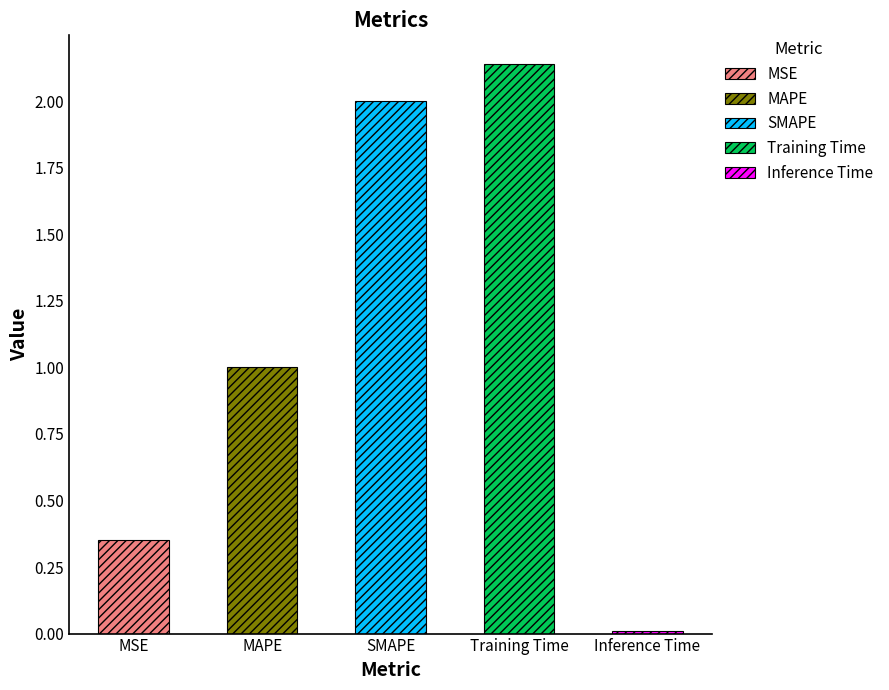

What is the change in value from Training Time to Inference Time?

-2.1